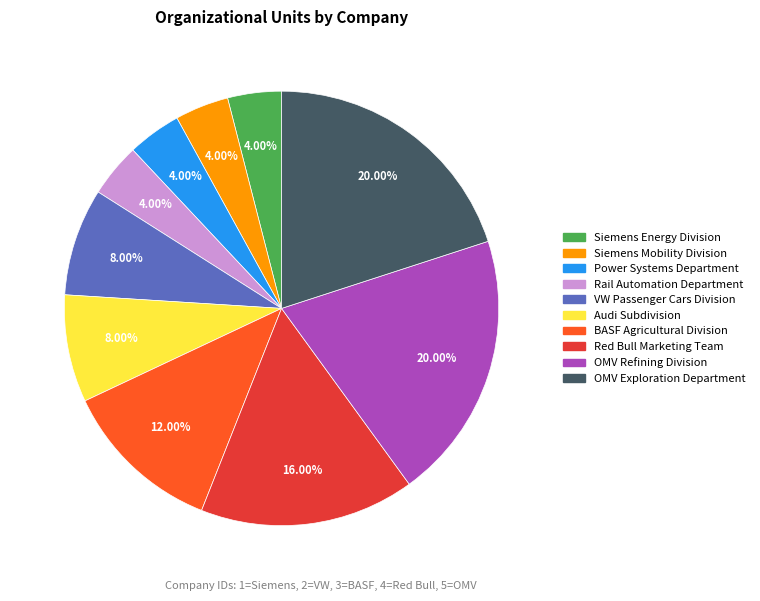

To the nearest percent, what portion does Siemens Mobility Division represent?

4%